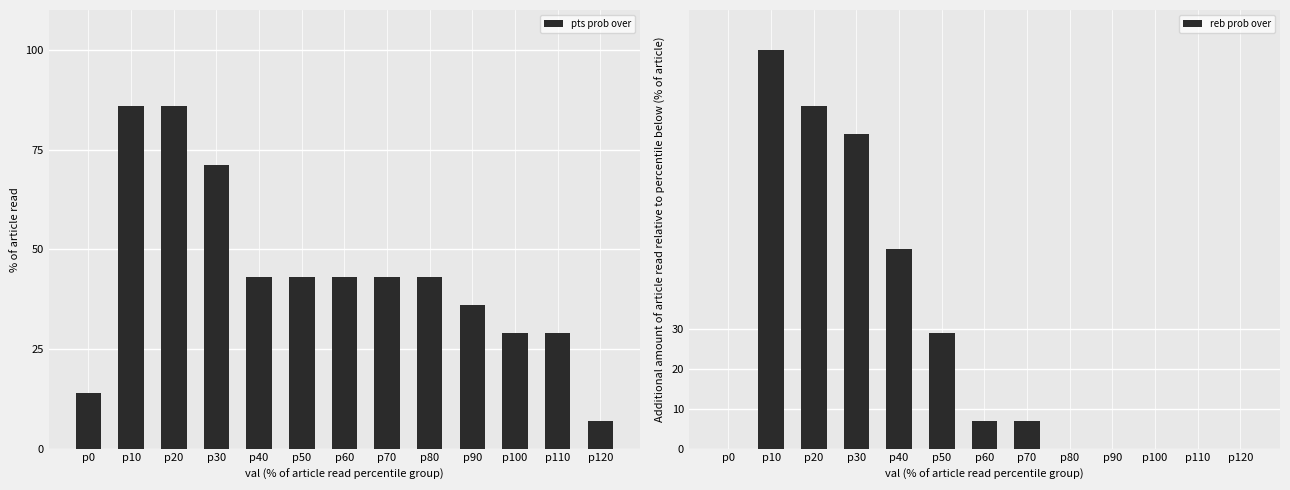

At how many categories does at least one series exceed 17?

11